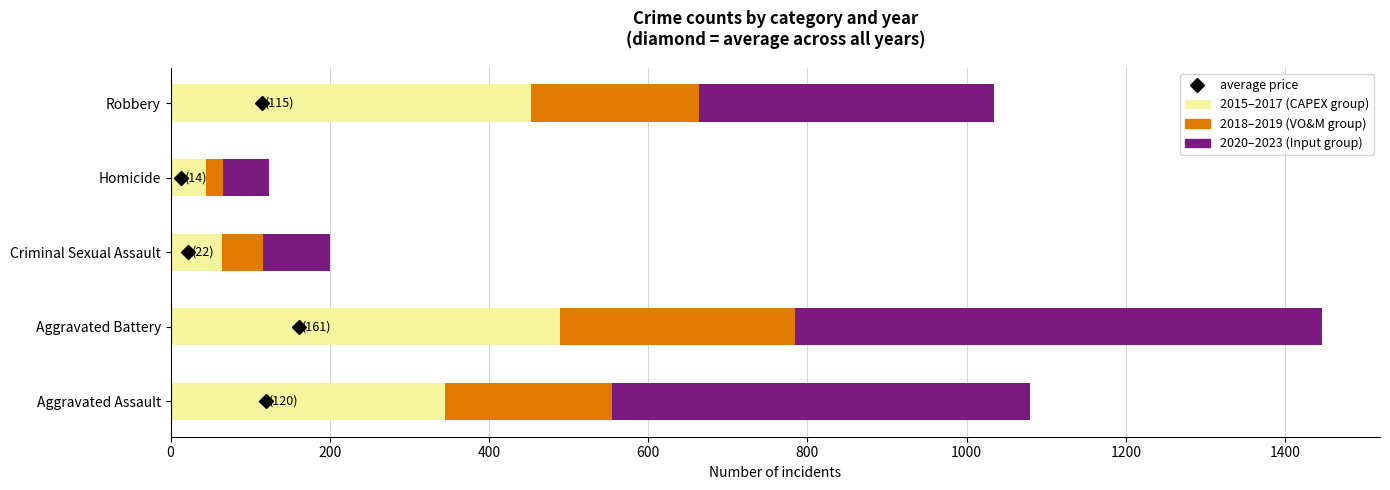

At which label does 2015–2017 (CAPEX group) reach its peak?

Aggravated Battery